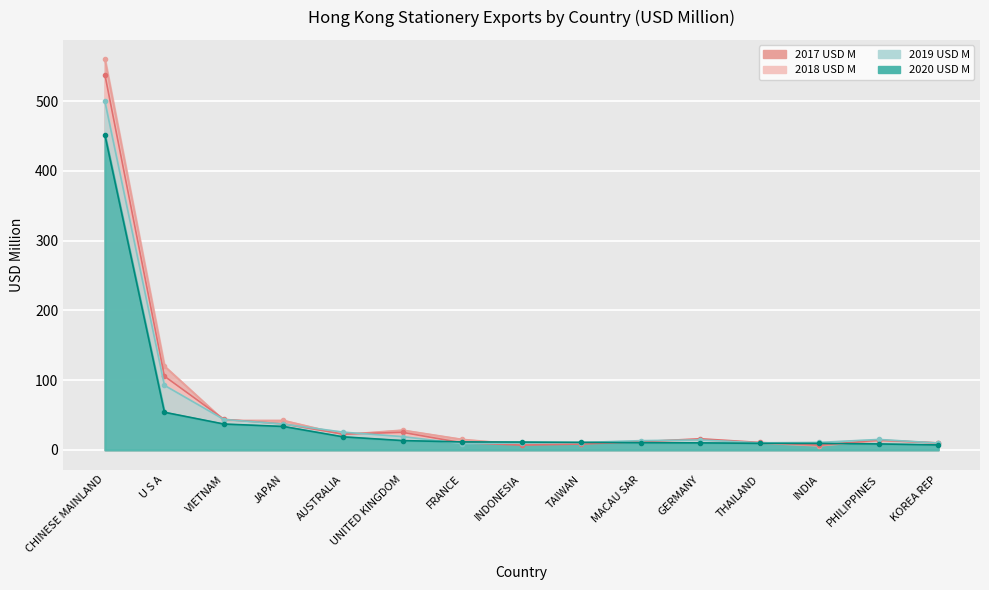

How many intersections are there between 2020 USD M and 2019 USD M?

2